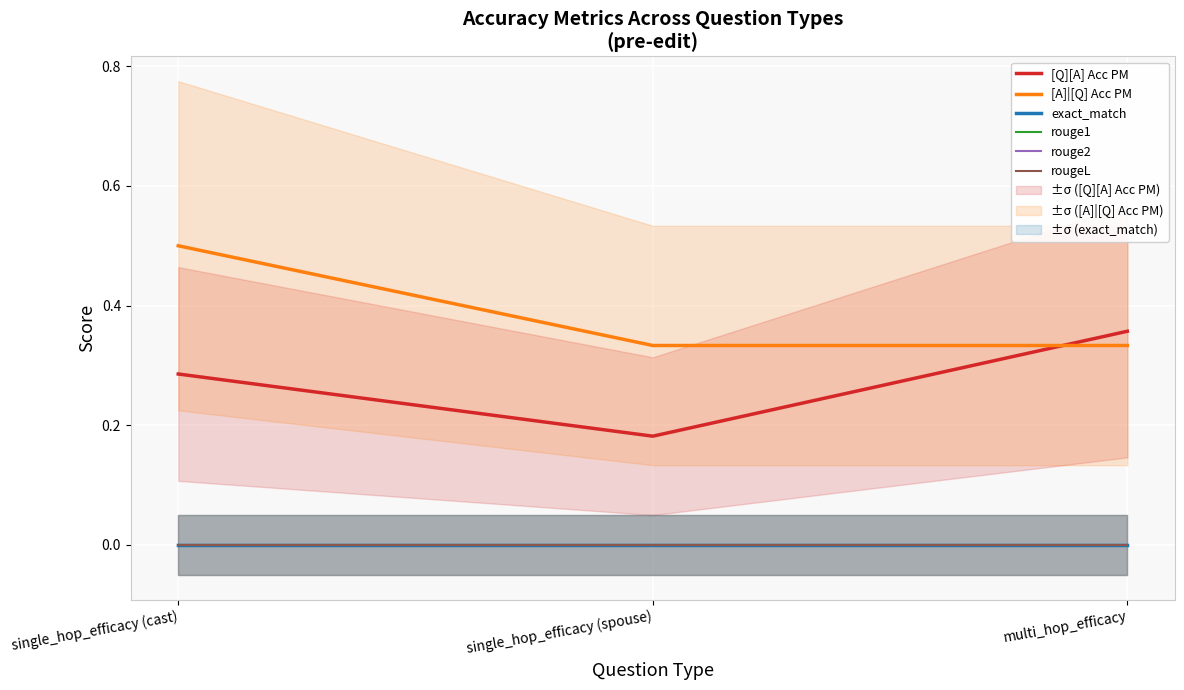

At multi_hop_efficacy, list the series in order from smallest to largest.

exact_match, rouge1, rouge2, rougeL, [A]|[Q] Acc PM, [Q][A] Acc PM